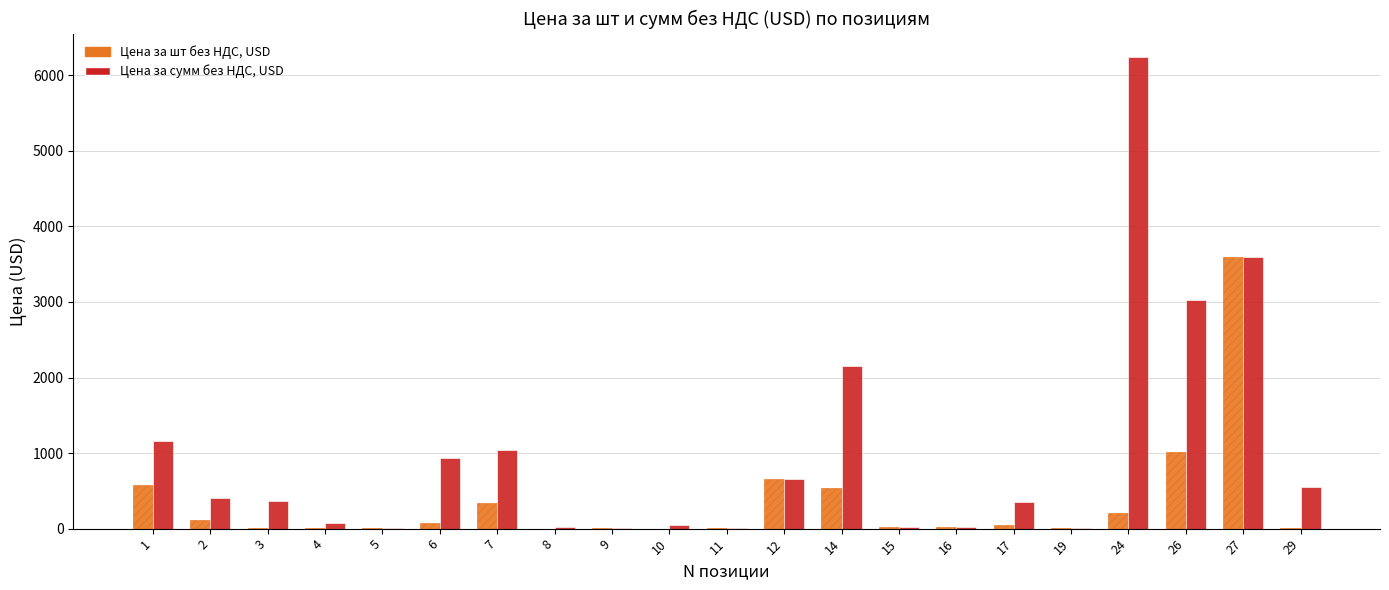

True or false: Цена за шт без НДС, USD has a value of 50.0 at 17.

True